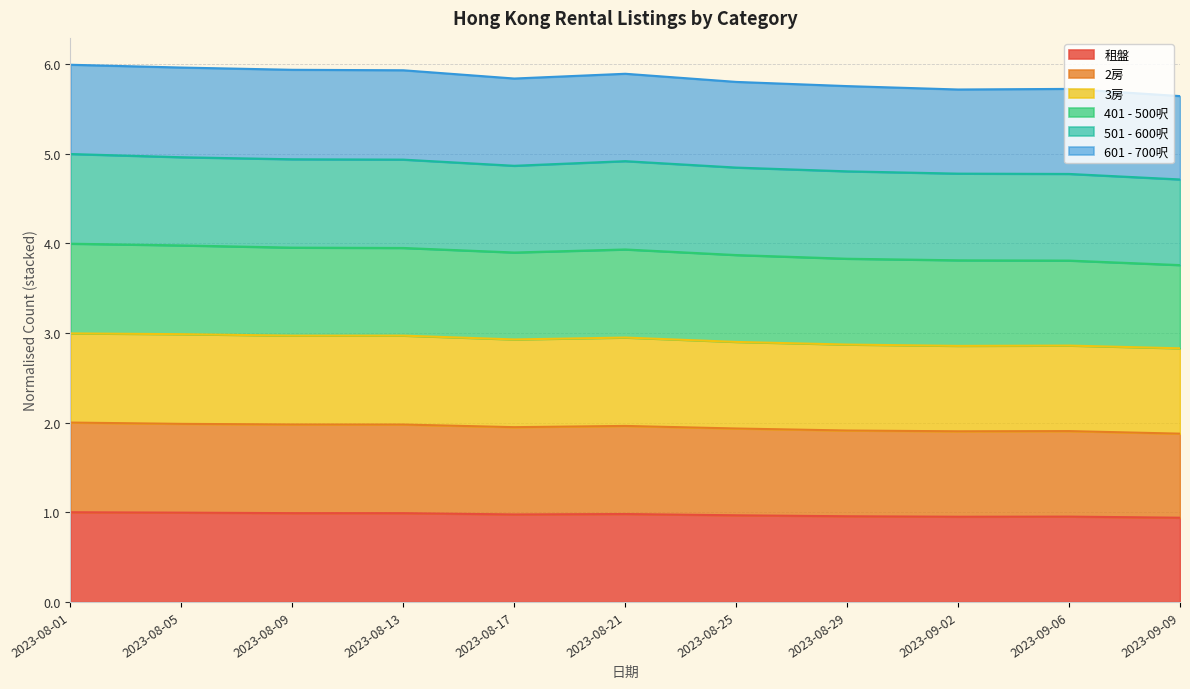

True or false: 3房 and 2房 cross at least once.

False